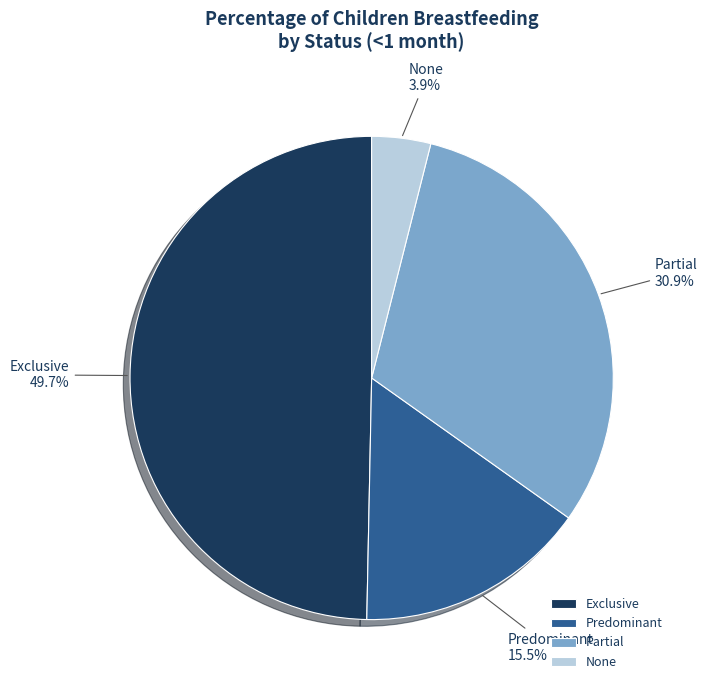

The None slice represents 4% of the pie. True or false?

True